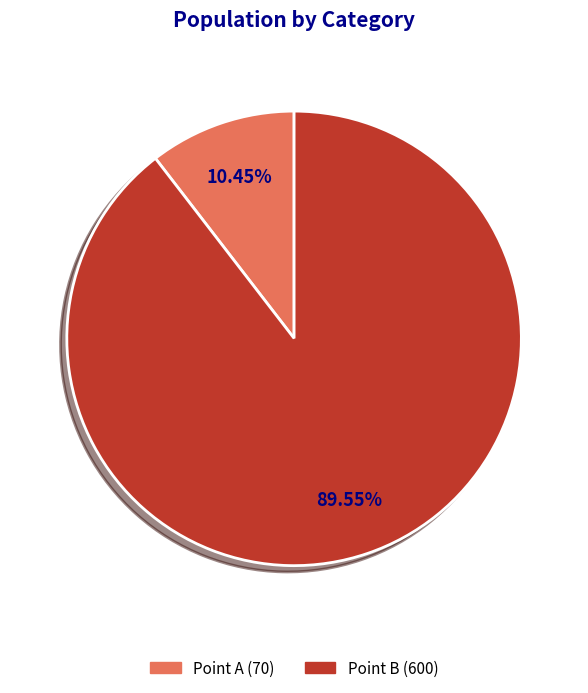

Is there any slice that represents more than half of the pie?

Yes